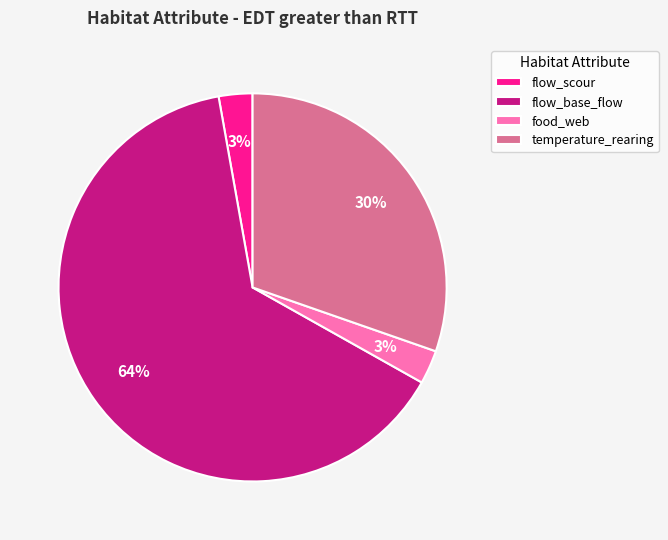

What is the ratio of the value at food_web to the value at temperature_rearing?

0.1